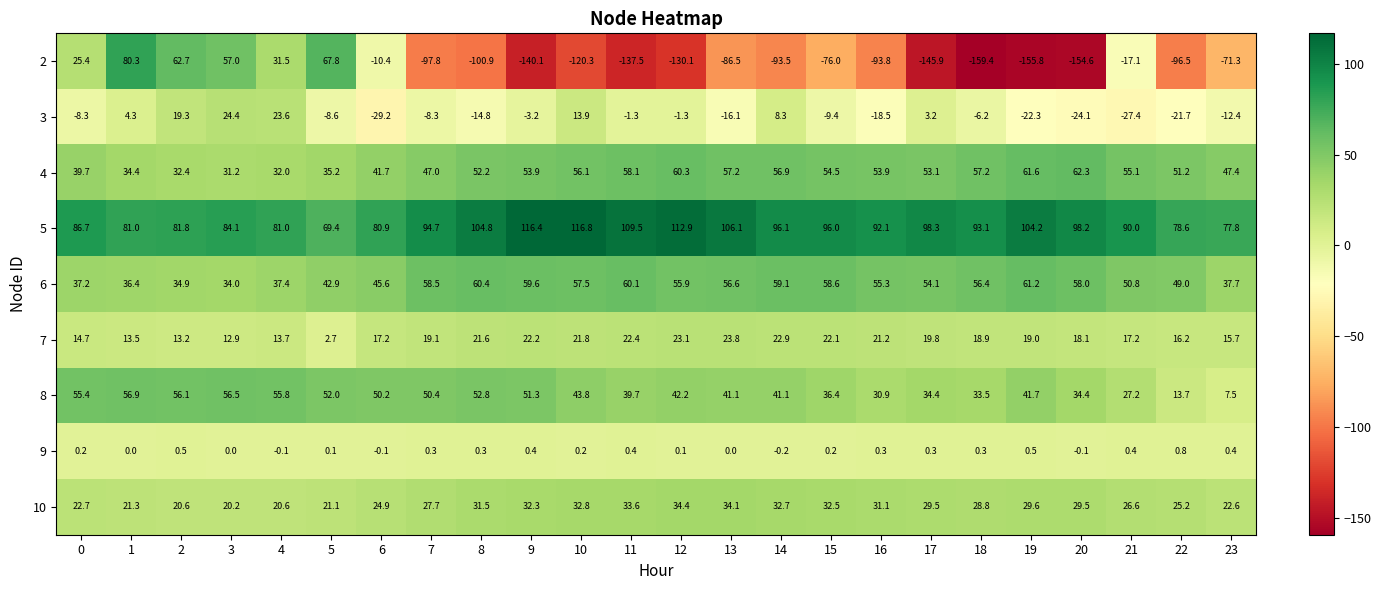

Which series has the largest total across all categories?

5